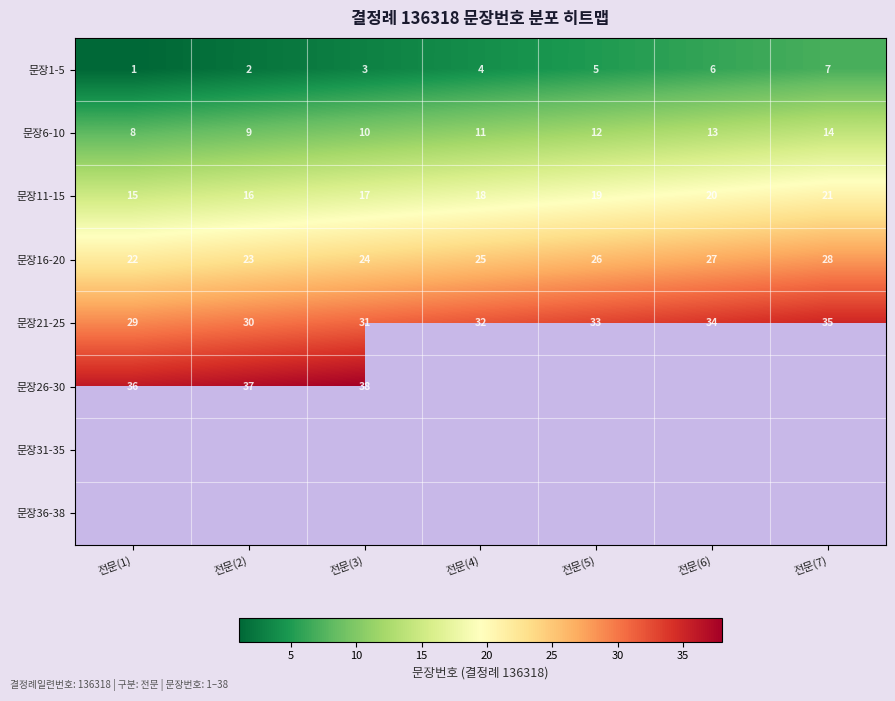

What is the approximate value of 문장21-25 at 전문(1)?

29